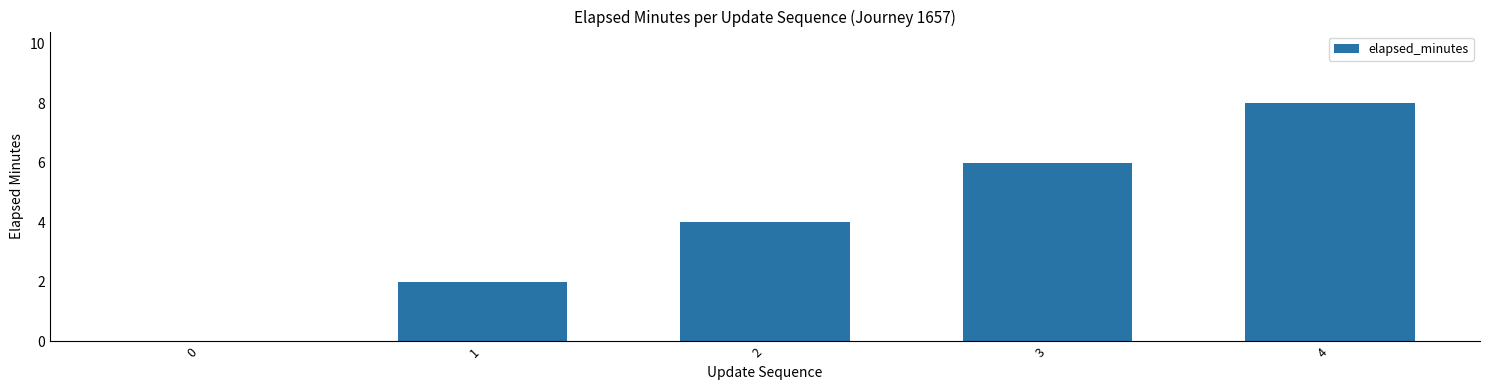

True or false: the data shows 2 at 4.

False